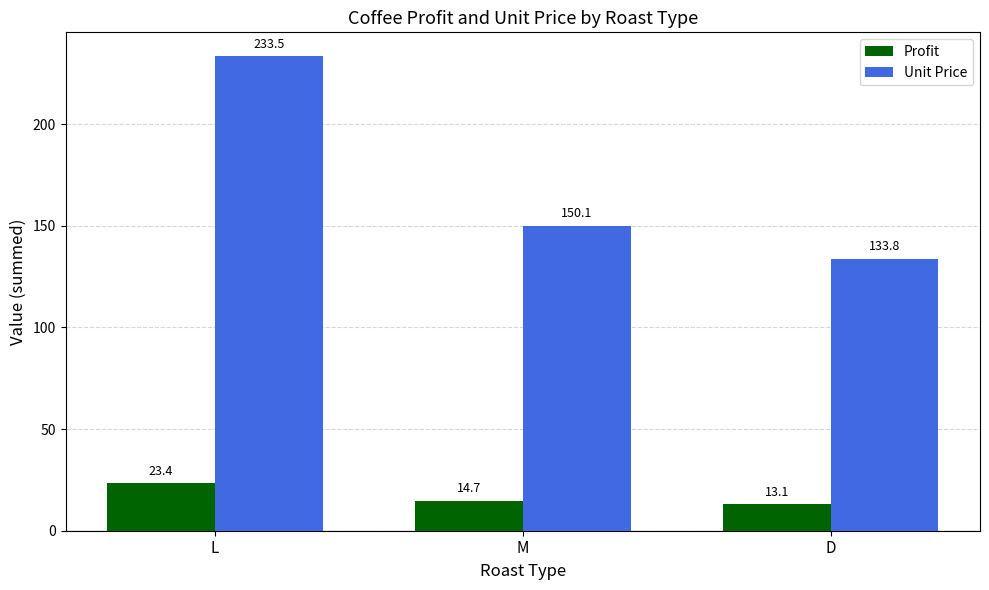

What is the greatest value displayed?

233.5